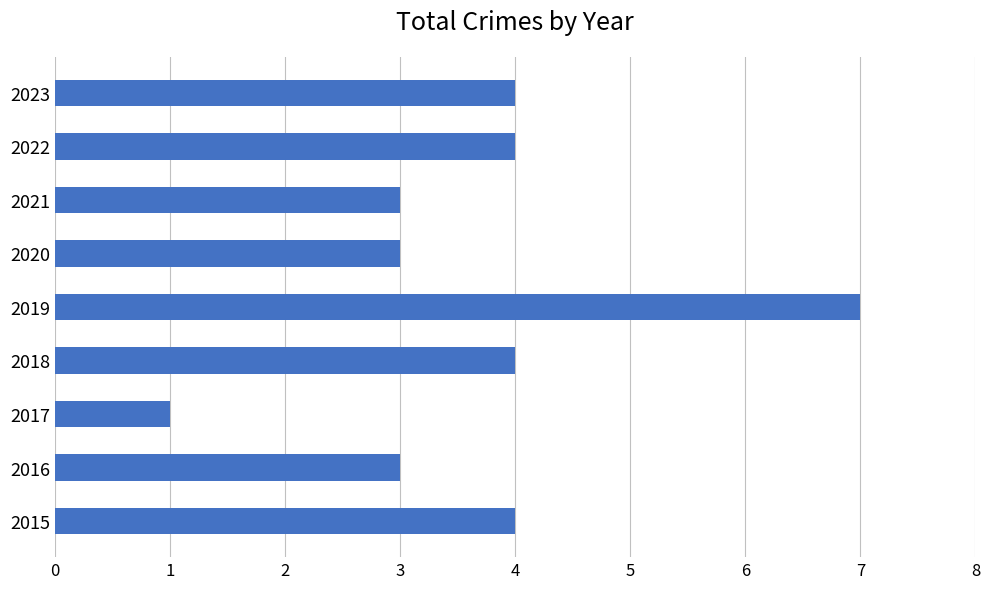

Reading bottom to top, transcribe all the data shown in this chart.

2015=4	2016=3	2017=1	2018=4	2019=7	2020=3	2021=3	2022=4	2023=4